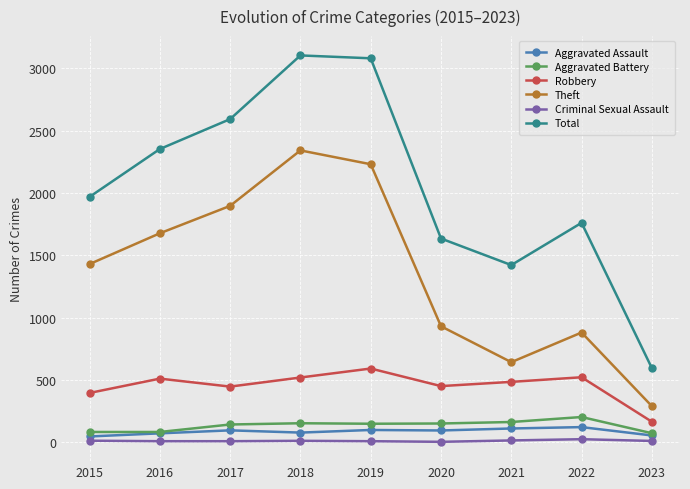

The Theft series shows 1577 at 2022. True or false?

False